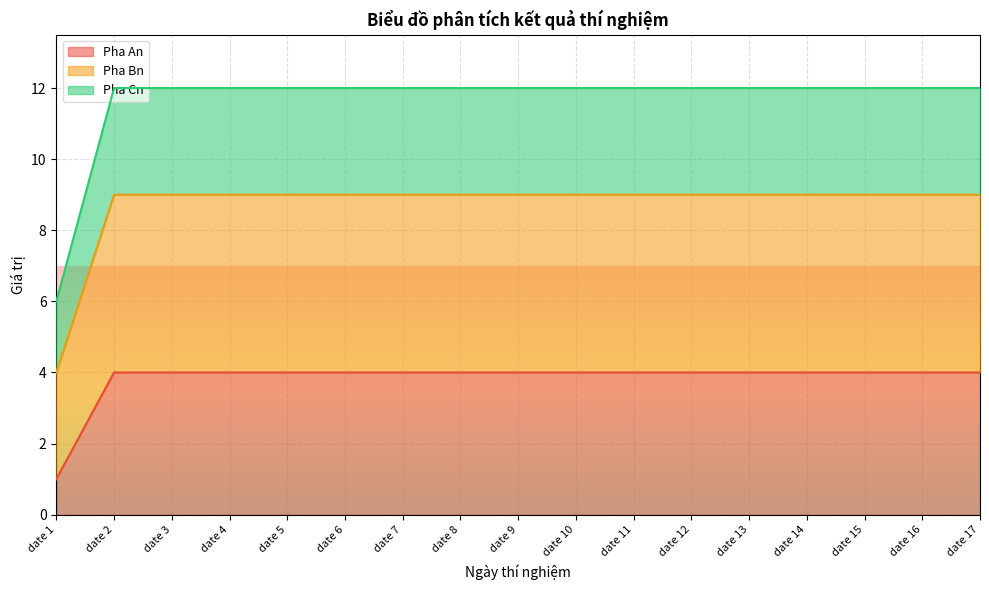

Rank the categories by Pha Bn value from lowest to highest.

date 1, date 2, date 3, date 4, date 5, date 6, date 7, date 8, date 9, date 10, date 11, date 12, date 13, date 14, date 15, date 16, date 17